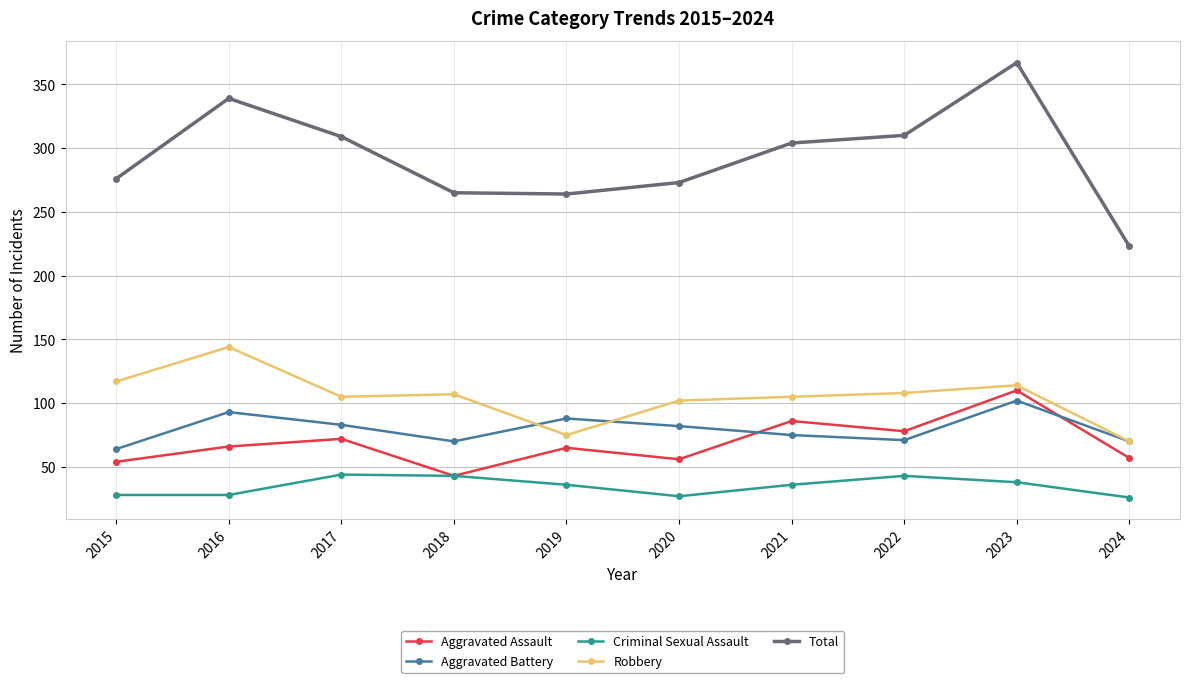

How many values in the Robbery series are below 107?

5